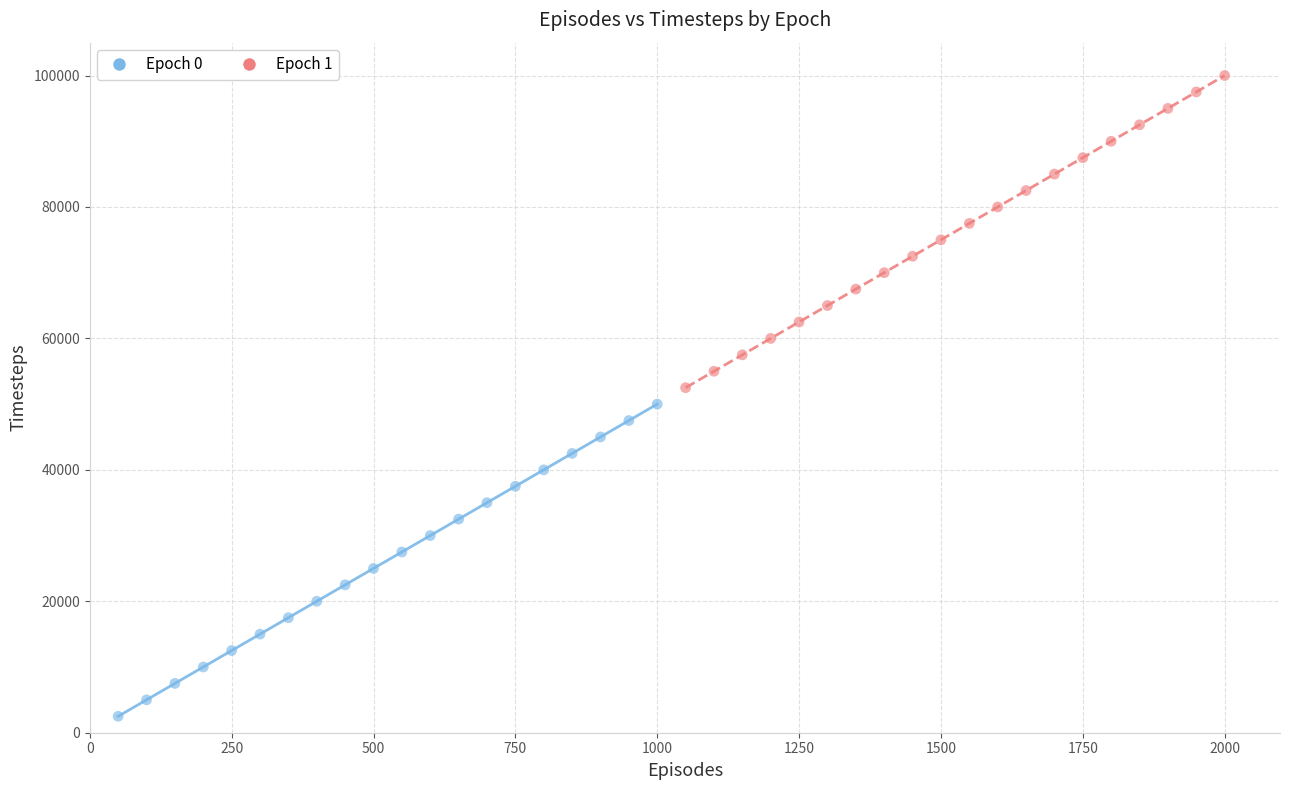

Which series reaches the maximum Y coordinate?

Epoch 1